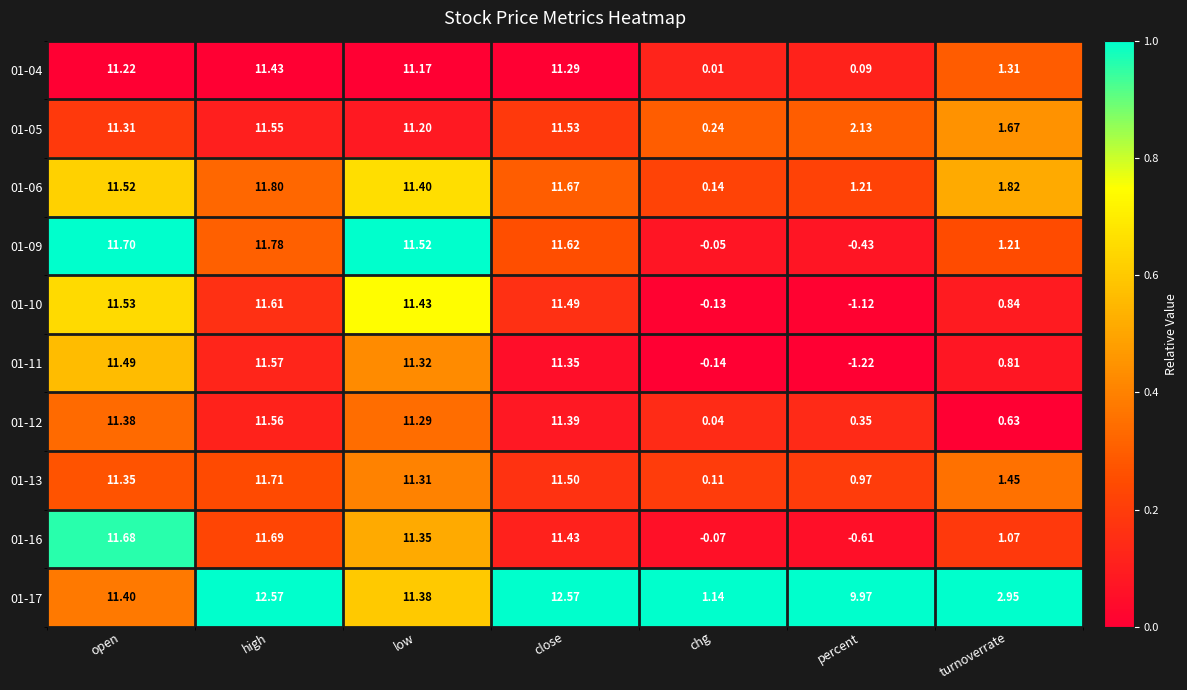

Where is 01-06 nearest to the value 5?

turnoverrate